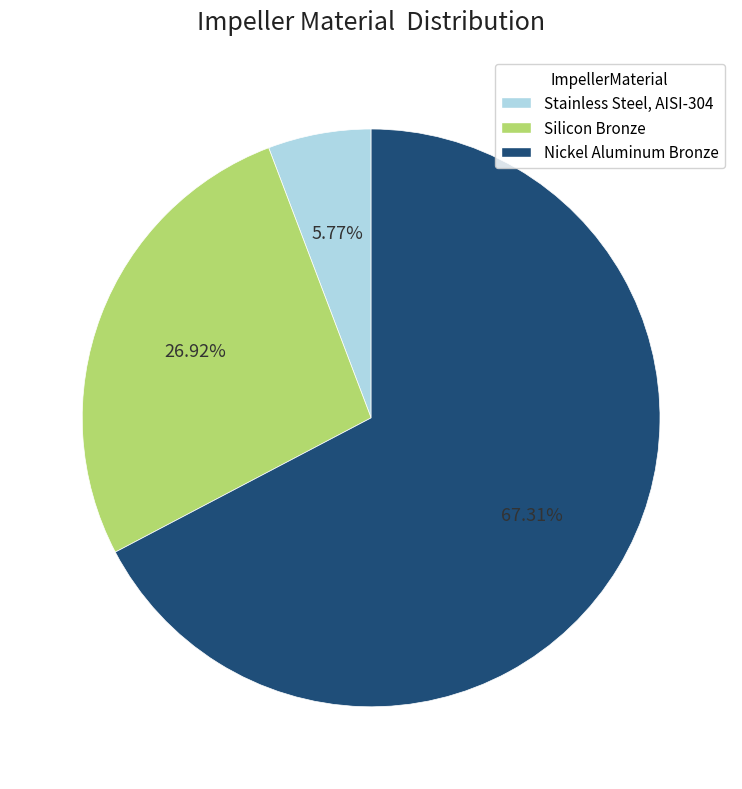

Between Stainless Steel, AISI-304 and Silicon Bronze, which is larger?

Silicon Bronze